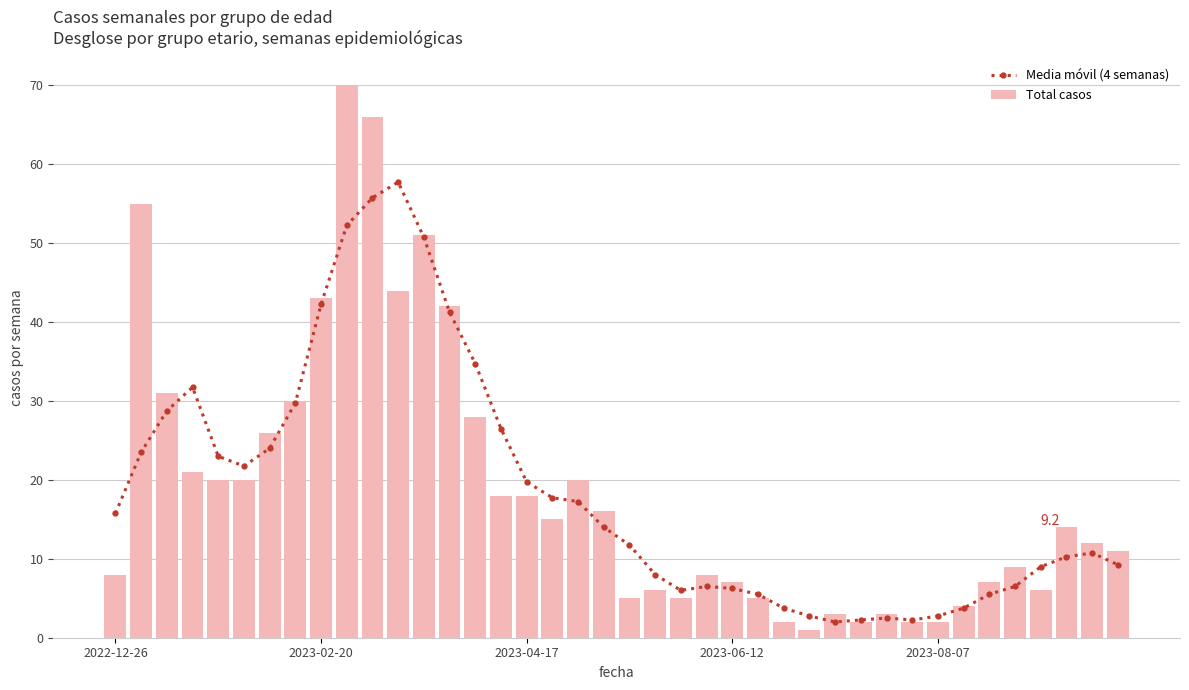

What is the minimum value for Media móvil (4 semanas)?

2.0